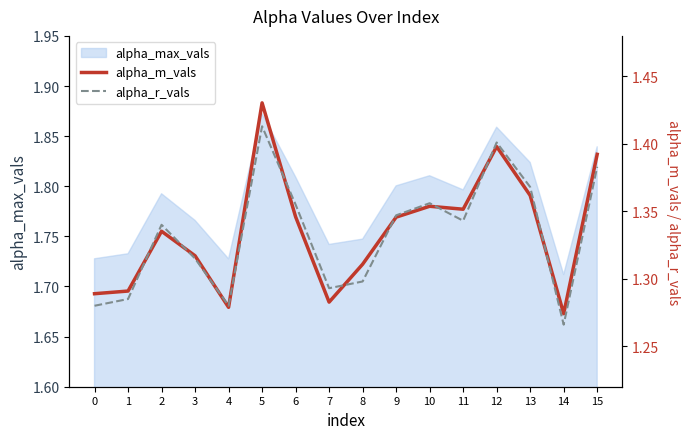

What is the sum of all alpha_m_vals values?

21.4